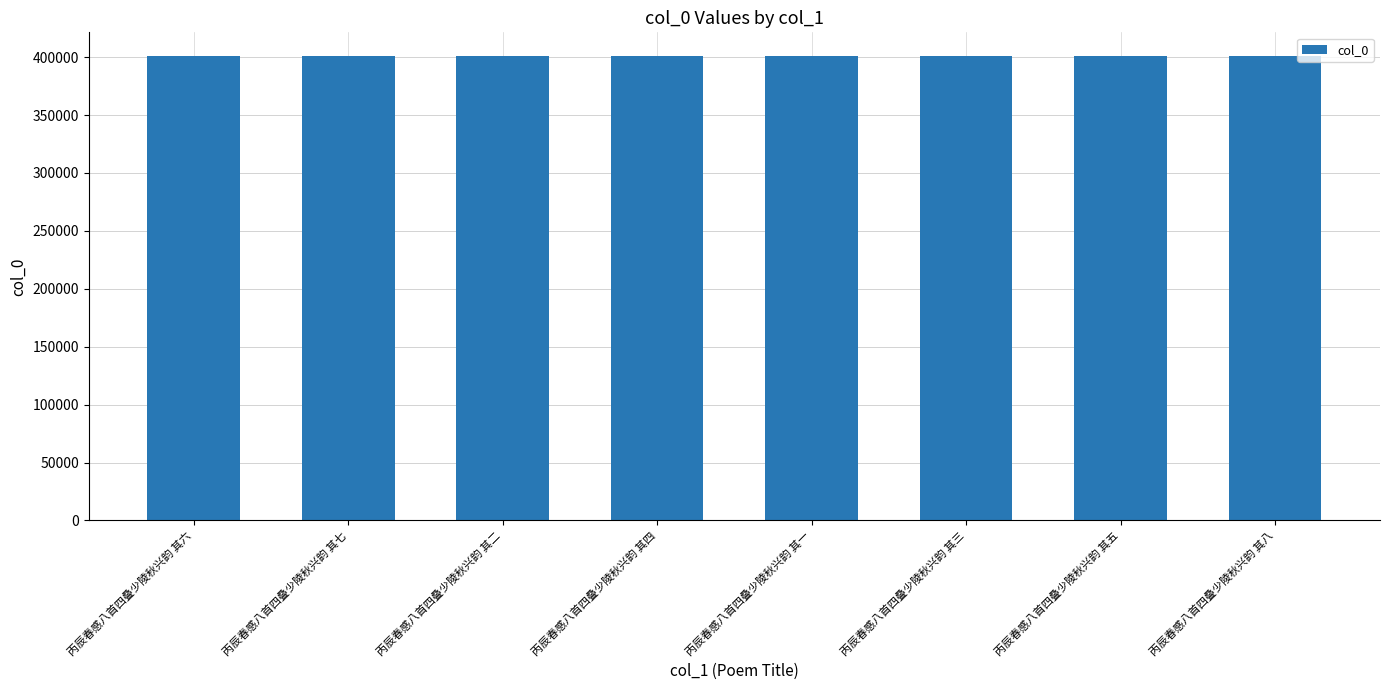

What is the approximate value at 丙辰春感八首四叠少陵秋兴韵 其七?

401322